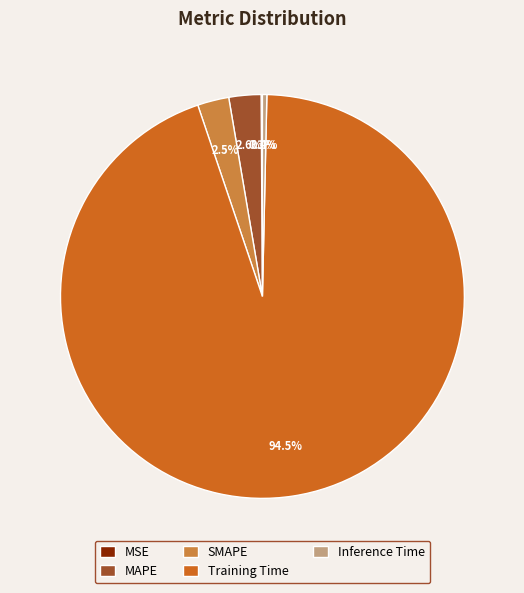

The Training Time slice represents 99% of the pie. True or false?

False